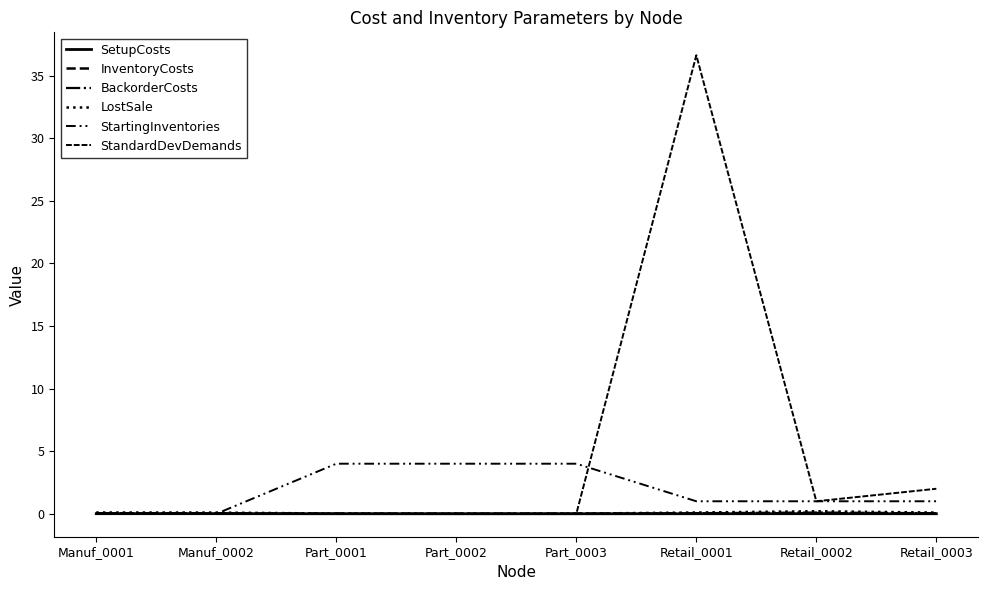

How many categories are shown in the chart?

8